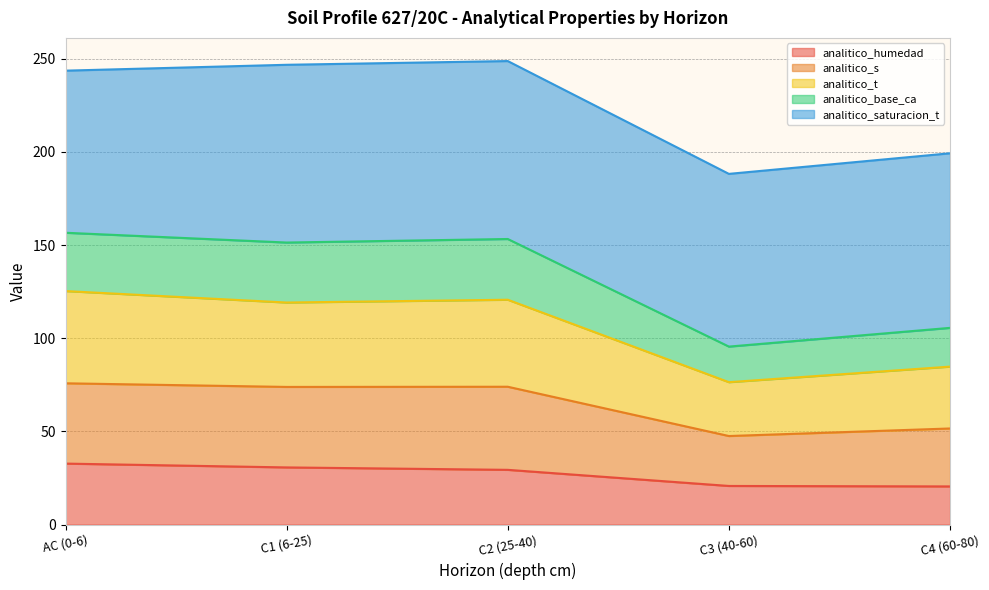

The value of analitico_base_ca at C3 (40-60) is 30.7. True or false?

False